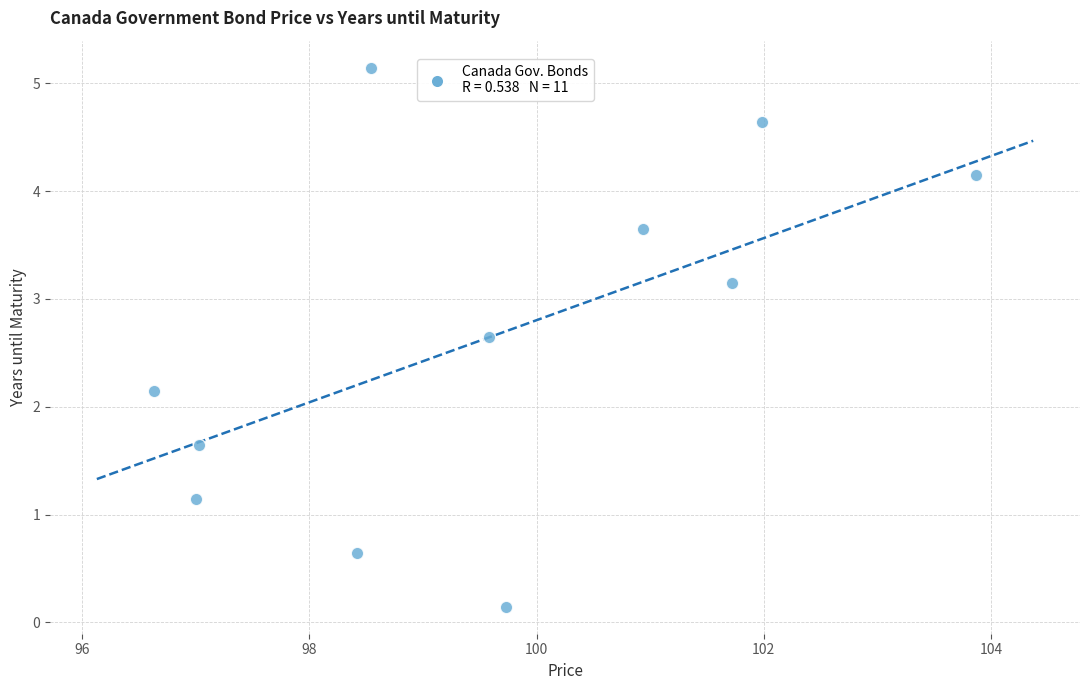

What is the average X value?

99.6